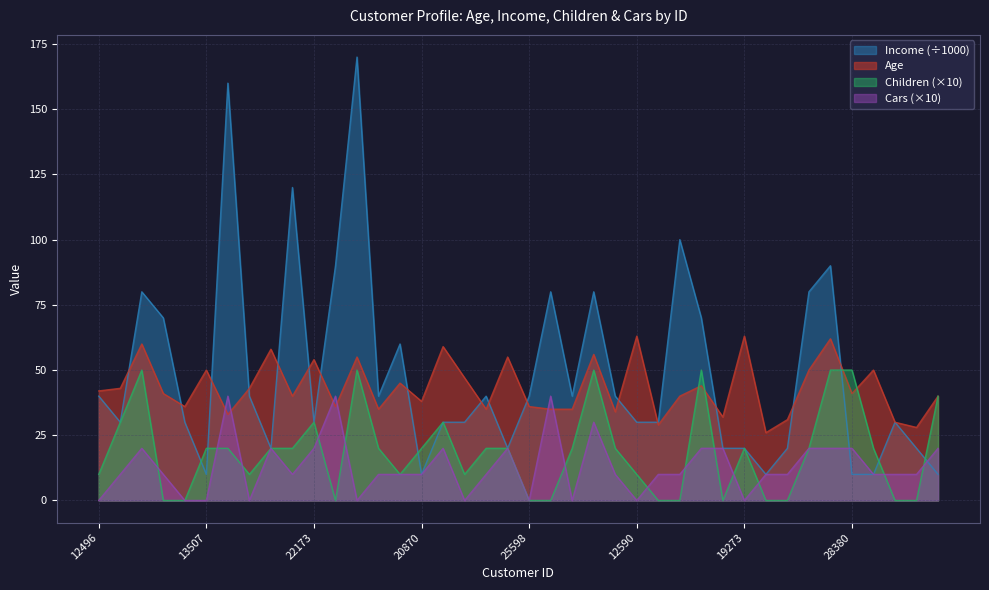

True or false: Cars has a value of 10 at 17841.

True